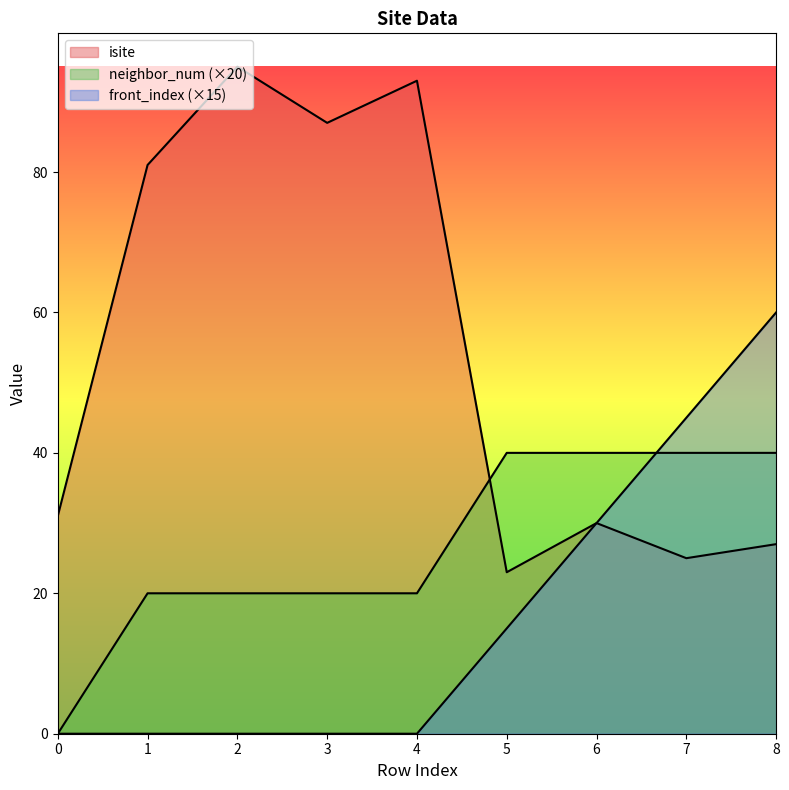

Which series has the largest range (max minus min)?

isite